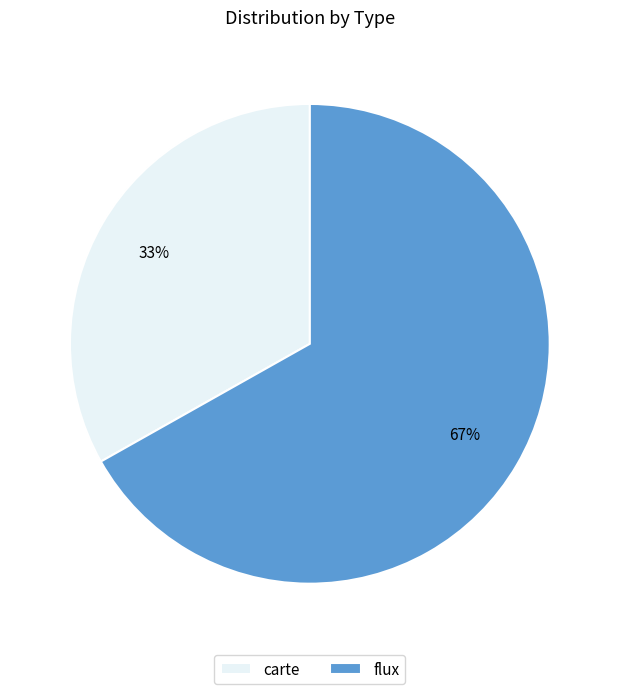

How many segments does this pie chart have?

2